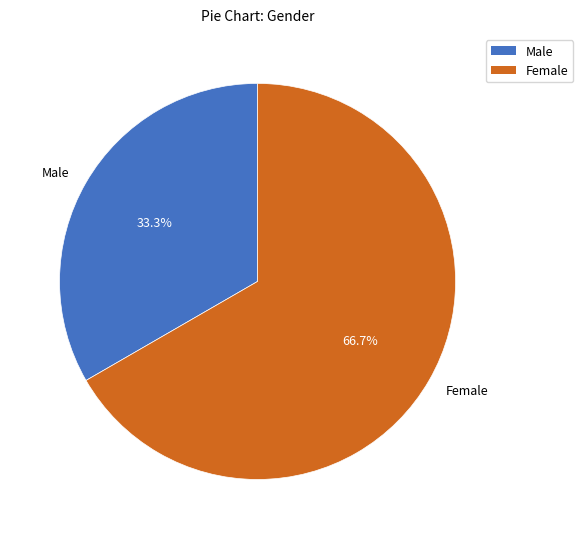

What percentage is NOT represented by Male?

66.7%